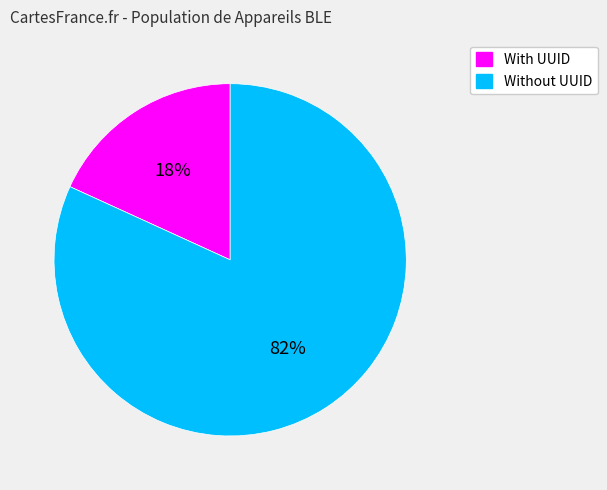

Is the sum of With UUID and Without UUID greater than half?

Yes